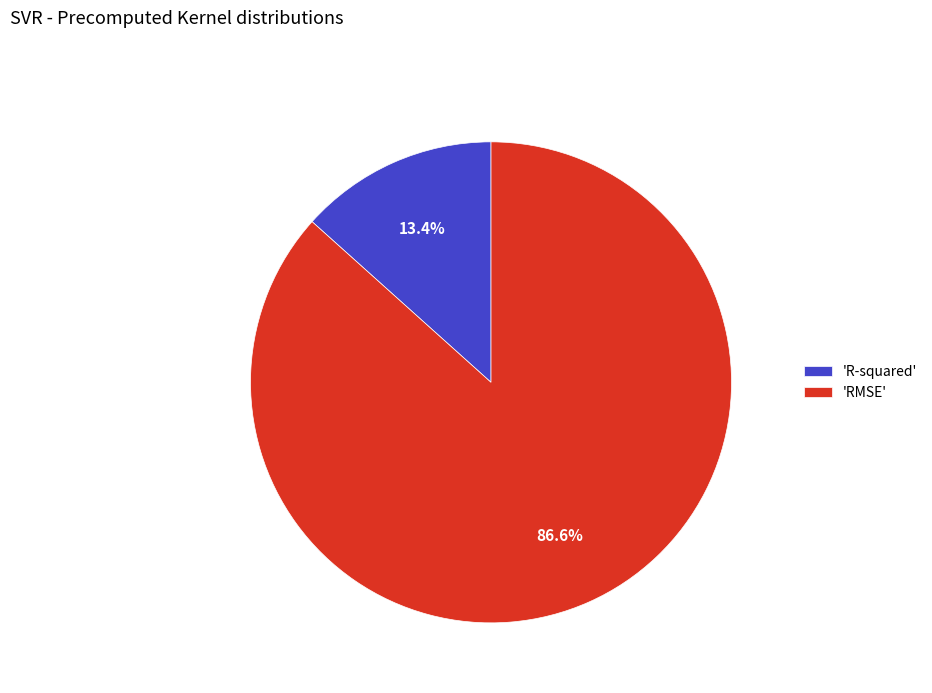

Is the sum of 'R-squared' and 'RMSE' greater than half?

Yes